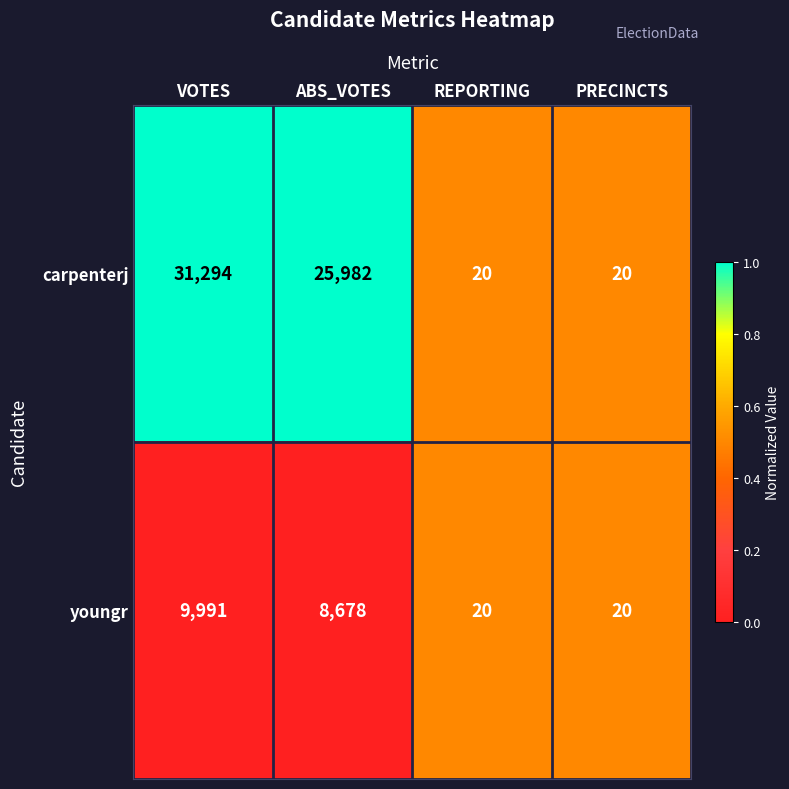

Where is youngr nearest to the value 5005?

ABS_VOTES